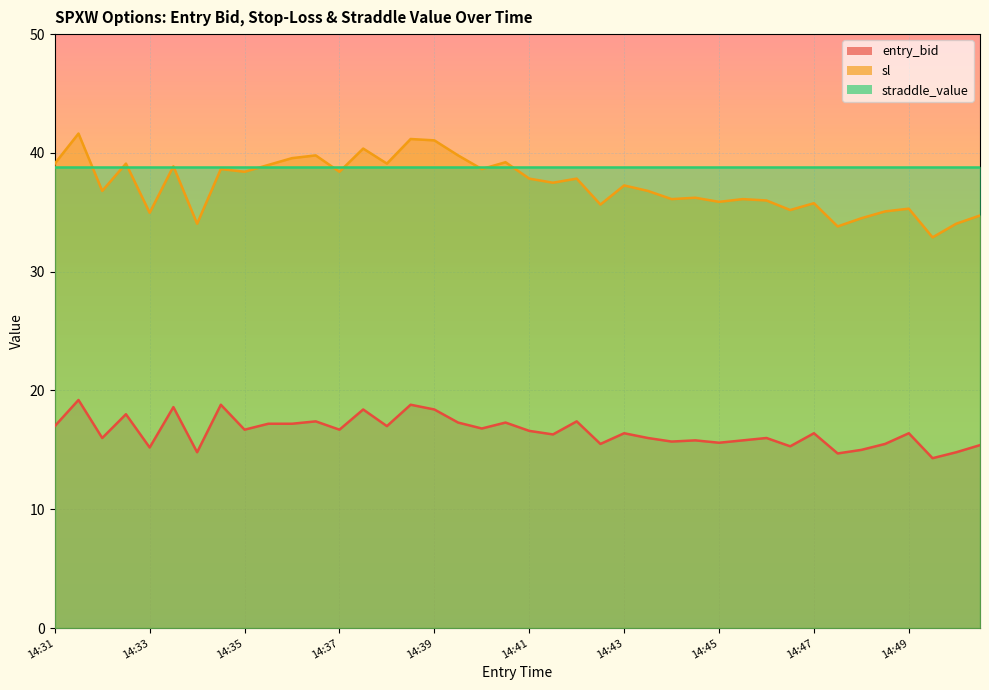

The value of sl at 14:41 is 55.4. True or false?

False